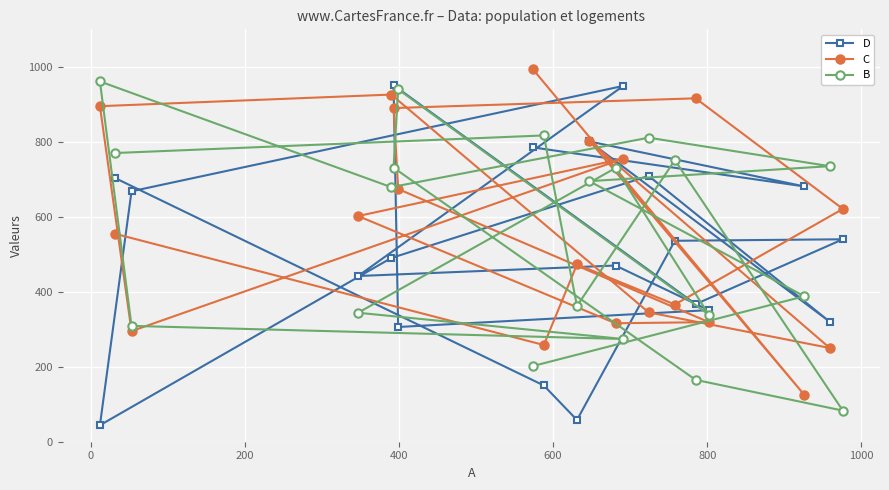

How many data points in C are less than 602?

10